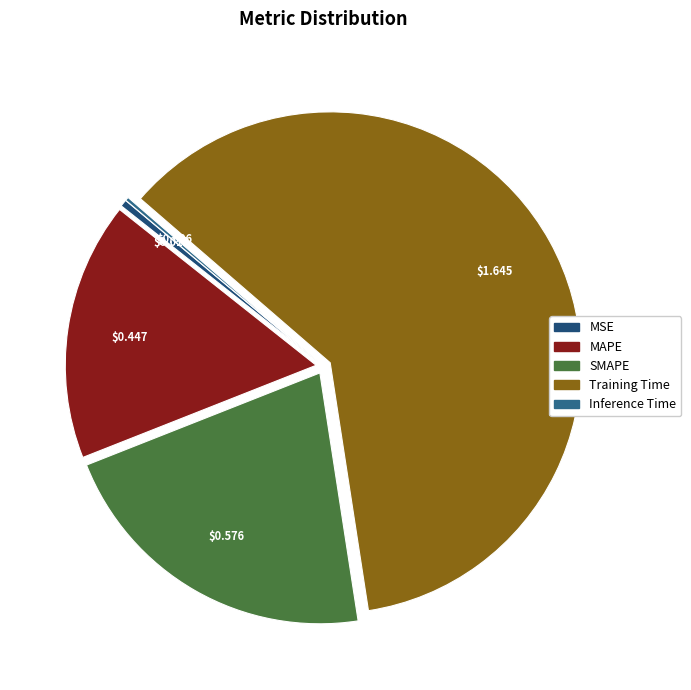

Is there a majority slice in this chart?

Yes